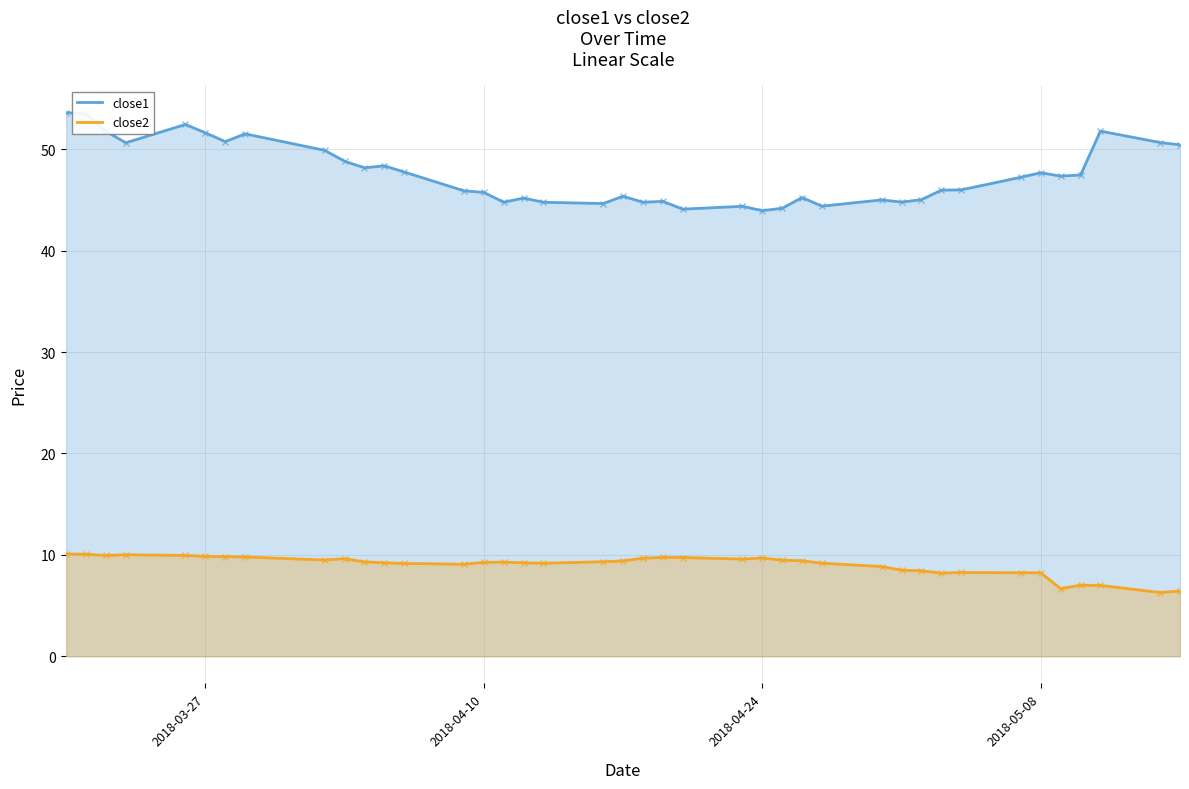

Which series has the widest spread of values?

close1